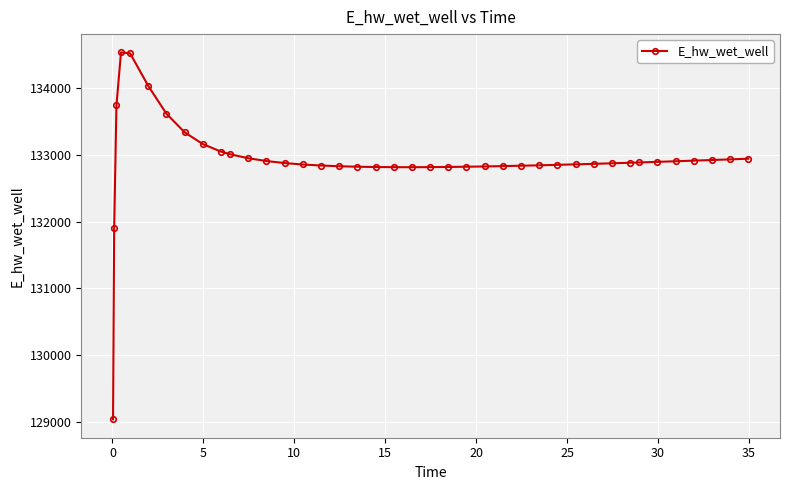

What is the difference between the maximum and minimum values?

5500.6